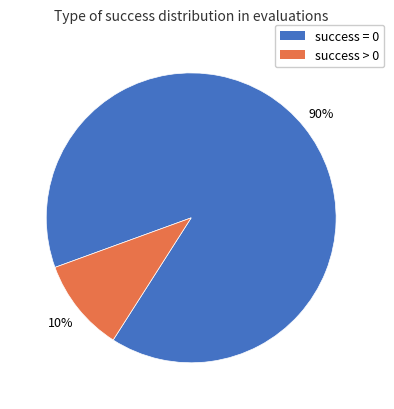

To the nearest percent, what is the average slice percentage?

50%